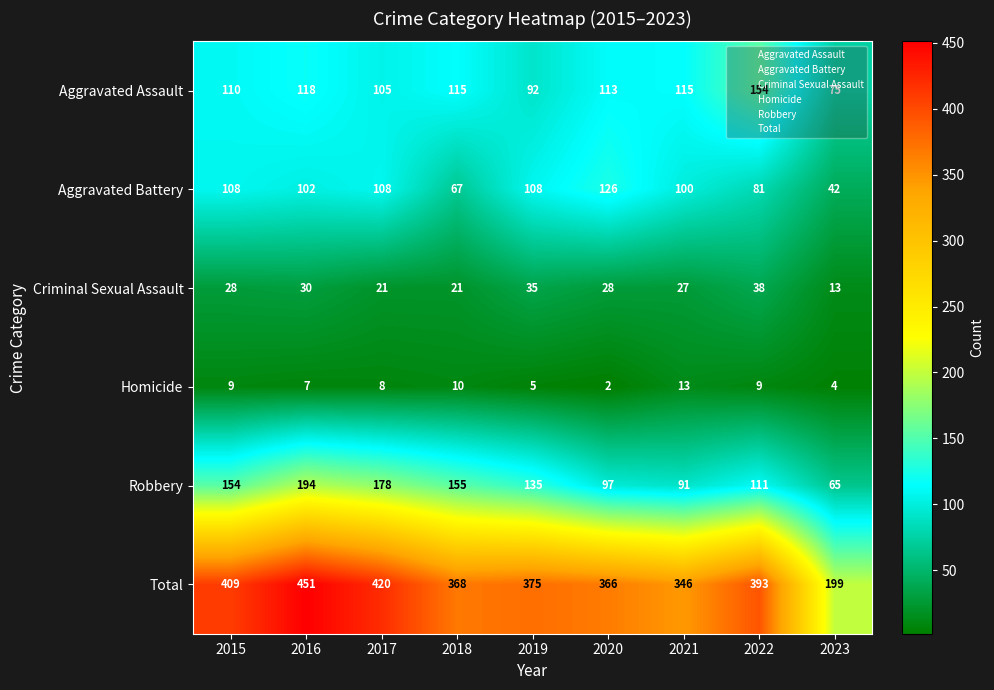

At how many categories does at least one series exceed 167?

9